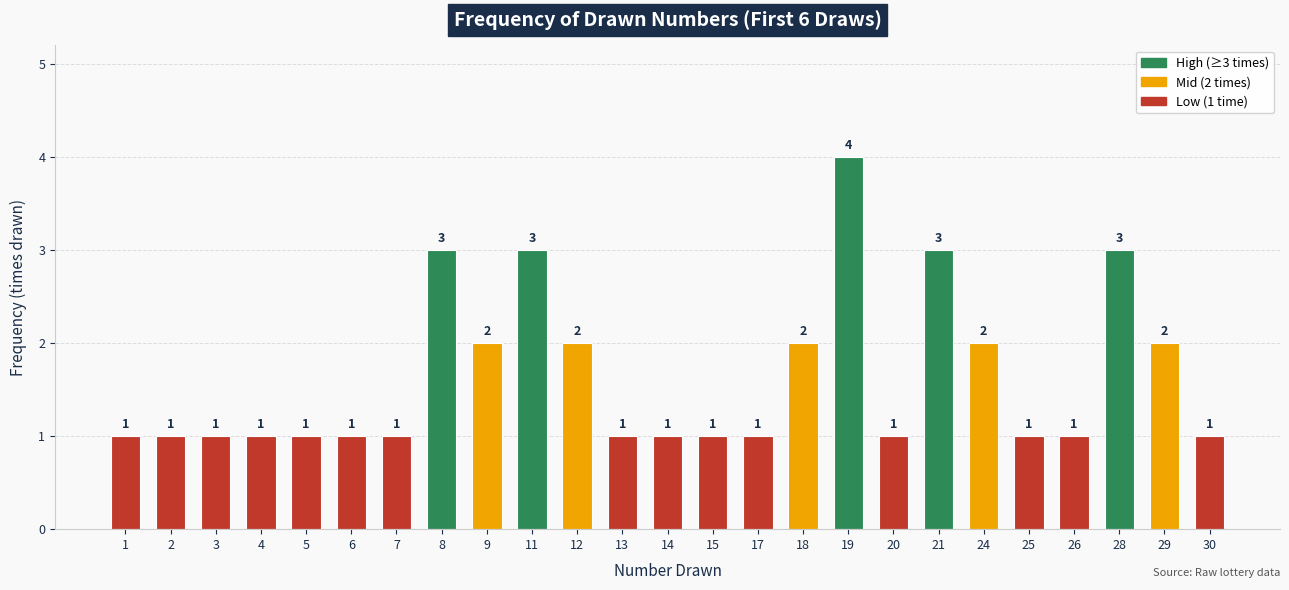

The chart shows a value of 1 at 1. True or false?

True